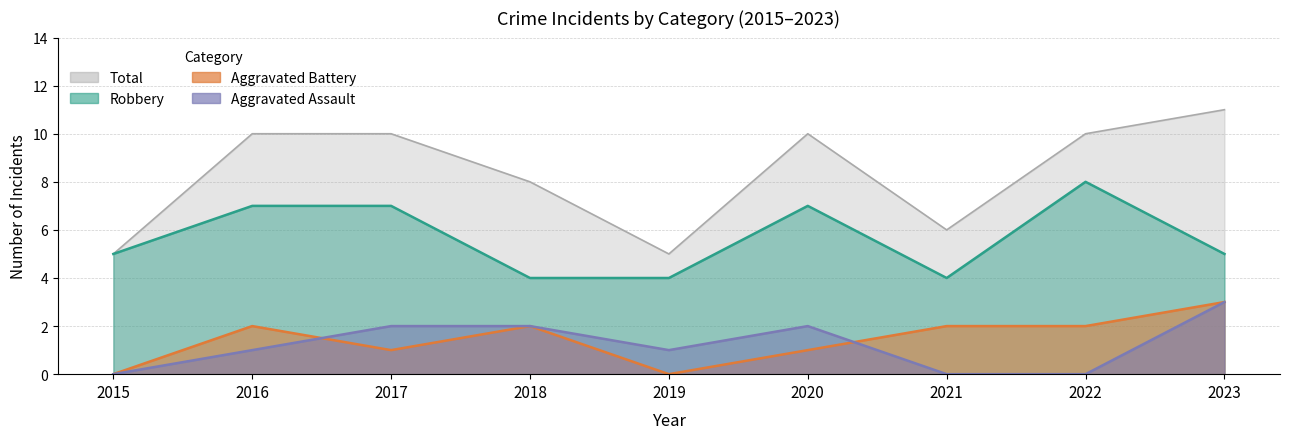

At how many categories does at least one series exceed 4?

9